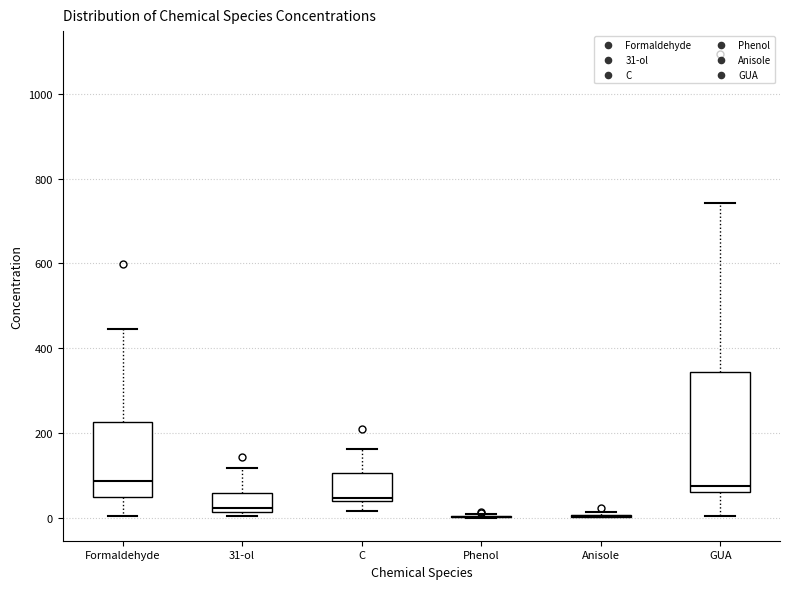

Reading left to right, transcribe this box plot: for each box, give where its median line is, the range the box spans, and where its two whiskers end, as read against the y-axis. The values are not printed on the chart, so give them approximately, as read against the axis.

Formaldehyde: median 80, box 40 to 220, whiskers 0 to 440
31-ol: median 20 (just above the box's lower edge), box 20 to 60, whiskers 0 to 120
C: median 40 (just above the box's lower edge), box 40 to 100, whiskers 20 to 160
Phenol: box collapsed to a line at 0, whiskers 0 to 0
Anisole: box collapsed to a line at 0, whiskers 0 to 20
GUA: median 80, box 60 to 340, whiskers 0 to 740